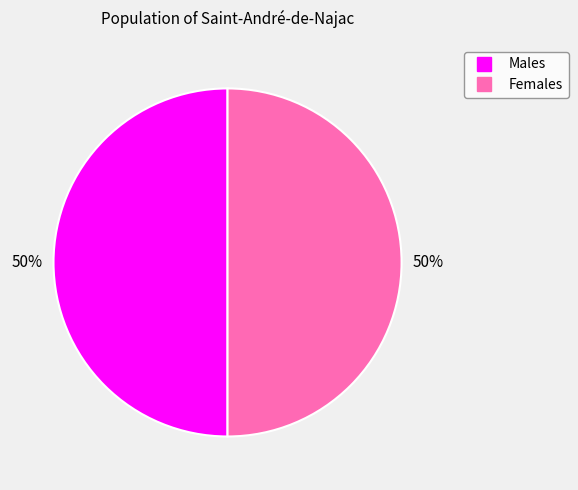

To the nearest percent, what is the average slice percentage?

50%